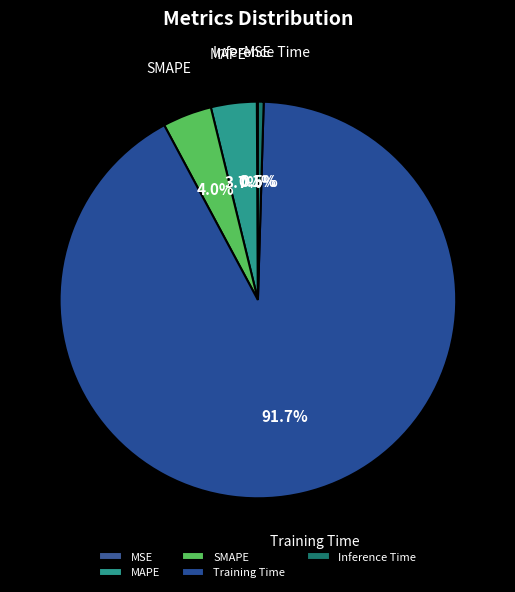

Is there a majority slice in this chart?

Yes